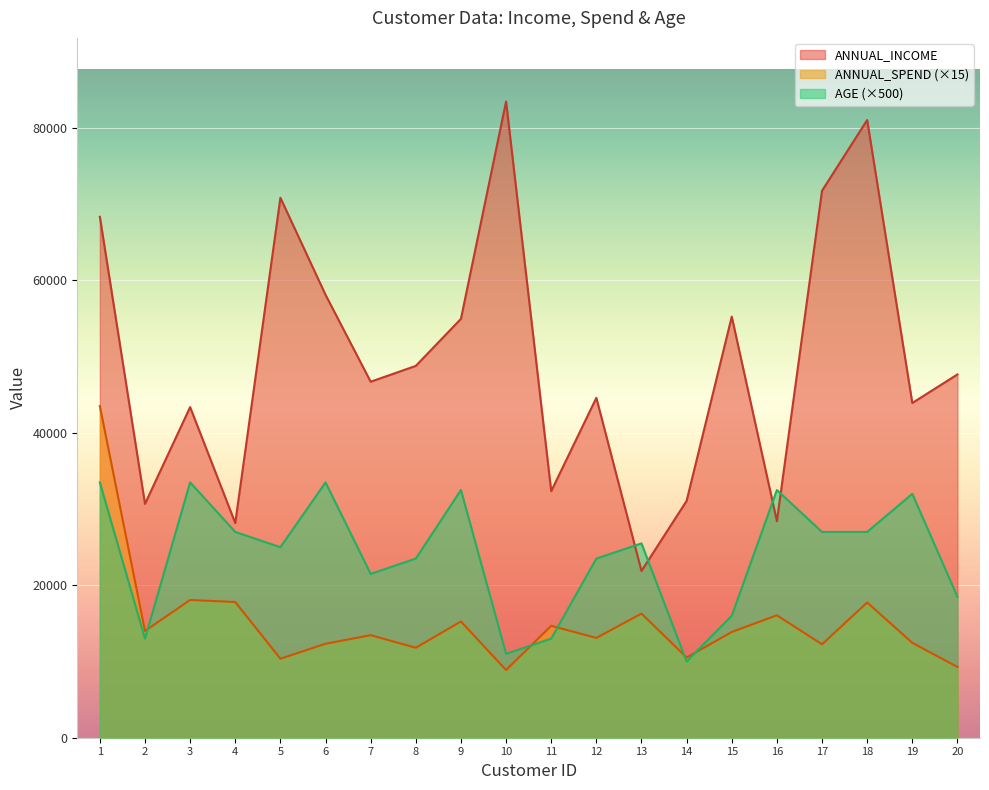

The ANNUAL_INCOME series shows 18008 at 15. True or false?

False